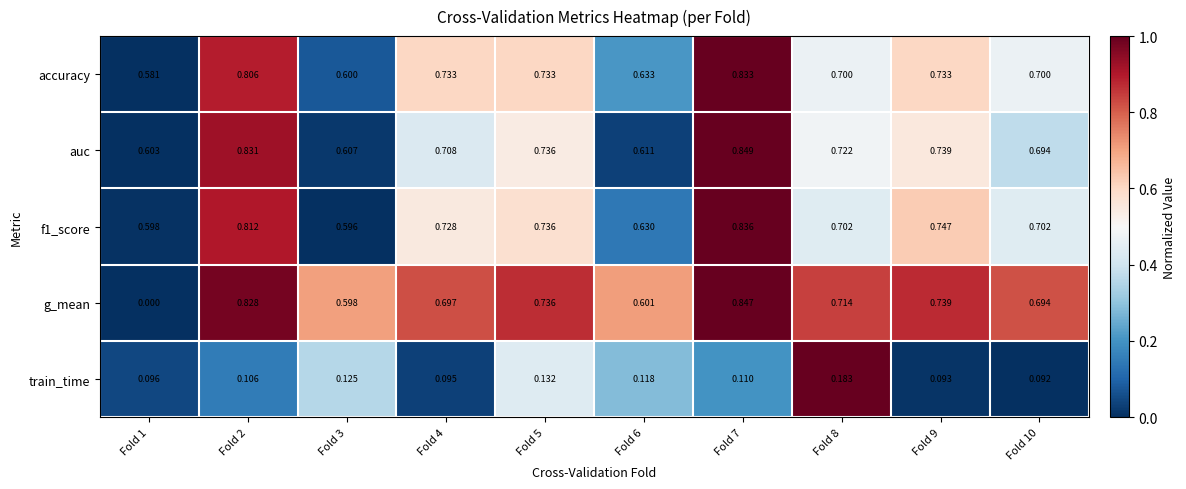

Between Fold 4 and Fold 9, which series saw the biggest shift?

g_mean